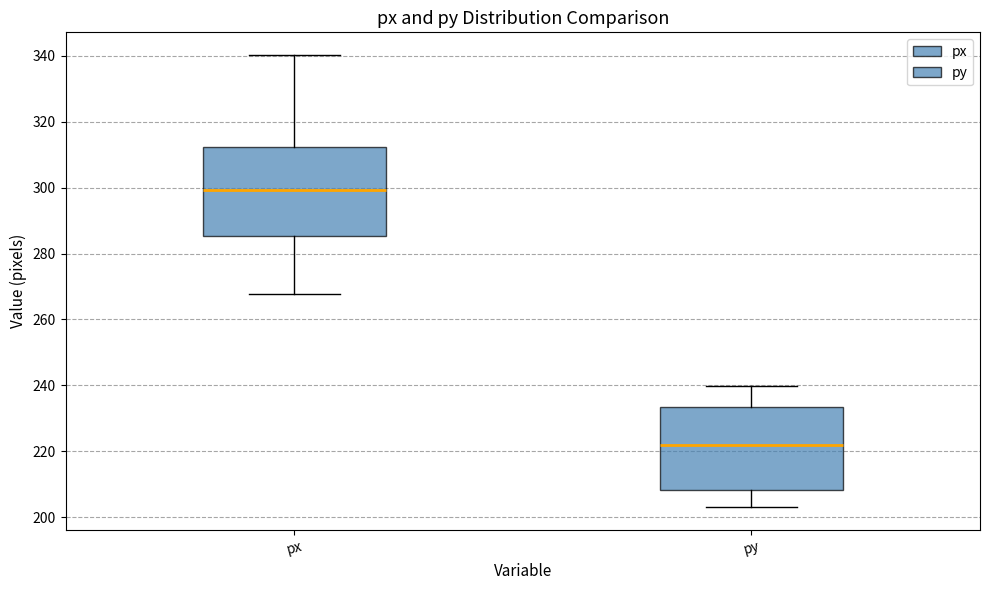

Reading left to right, transcribe this box plot: for each box, give where its median line is, the range the box spans, and where its two whiskers end, as read against the y-axis. The values are not printed on the chart, so give them approximately, as read against the axis.

px: median 300, box 286 to 312, whiskers 268 to 340
py: median 222, box 208 to 234, whiskers 202 to 240